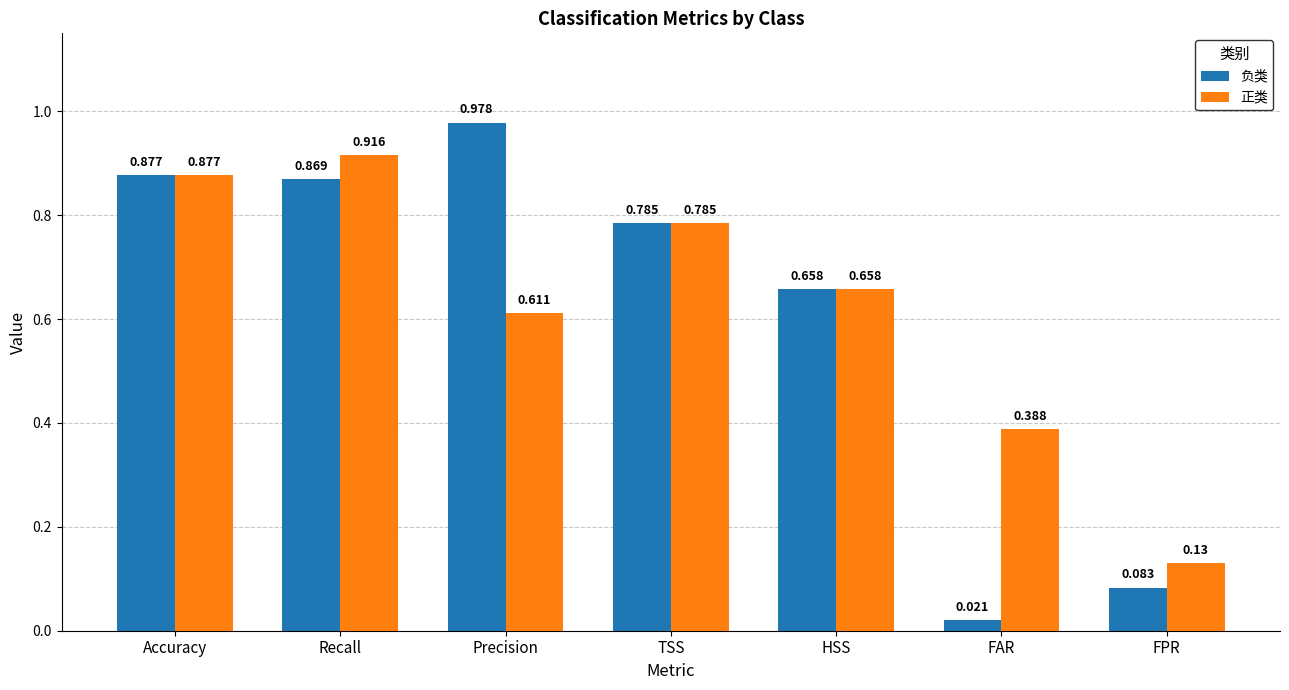

What are all the series names shown in the legend?

负类, 正类